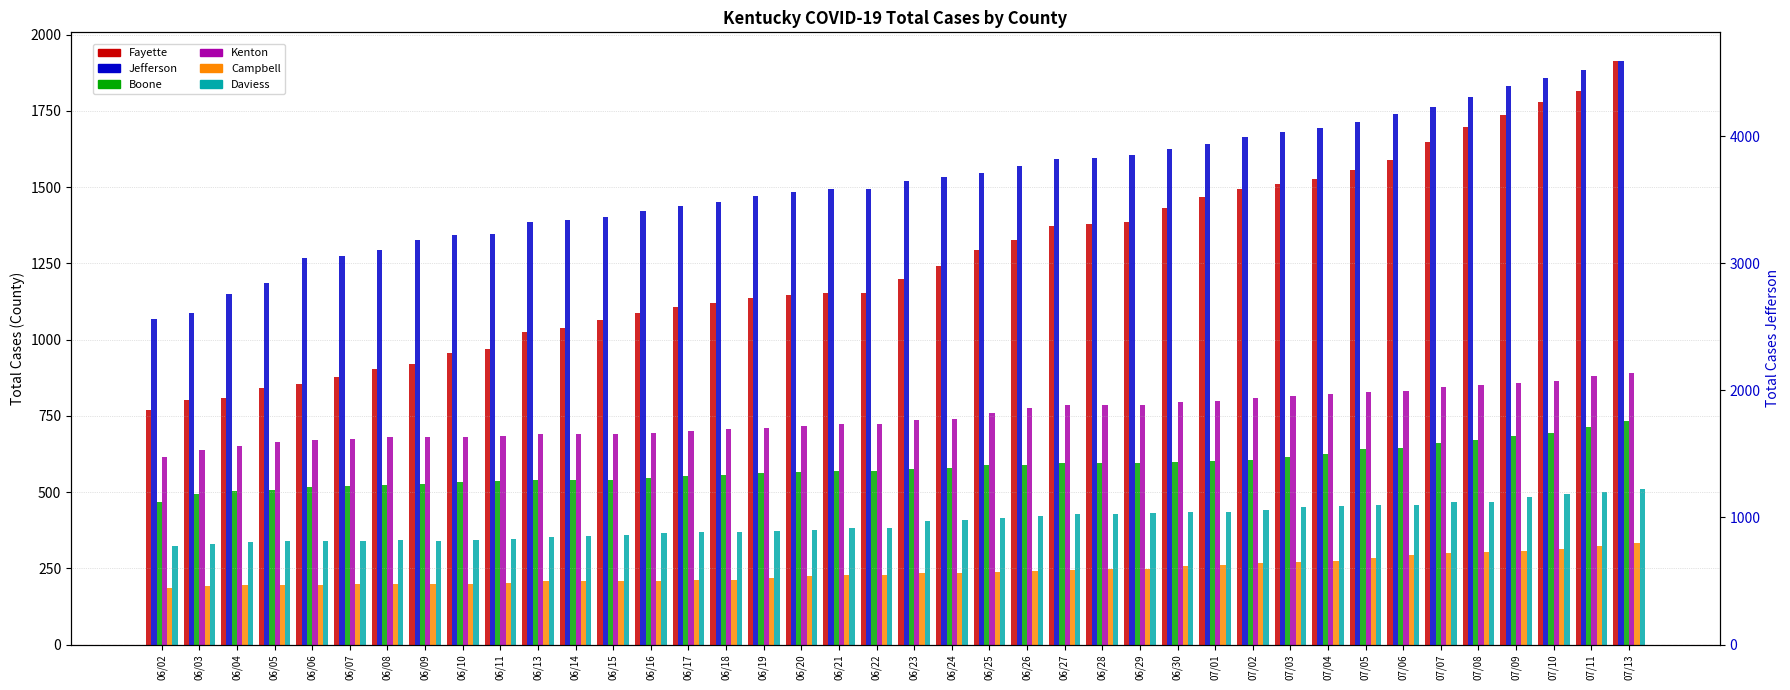

True or false: Total Cases Jefferson has a value of 4947 at 06/06.

False